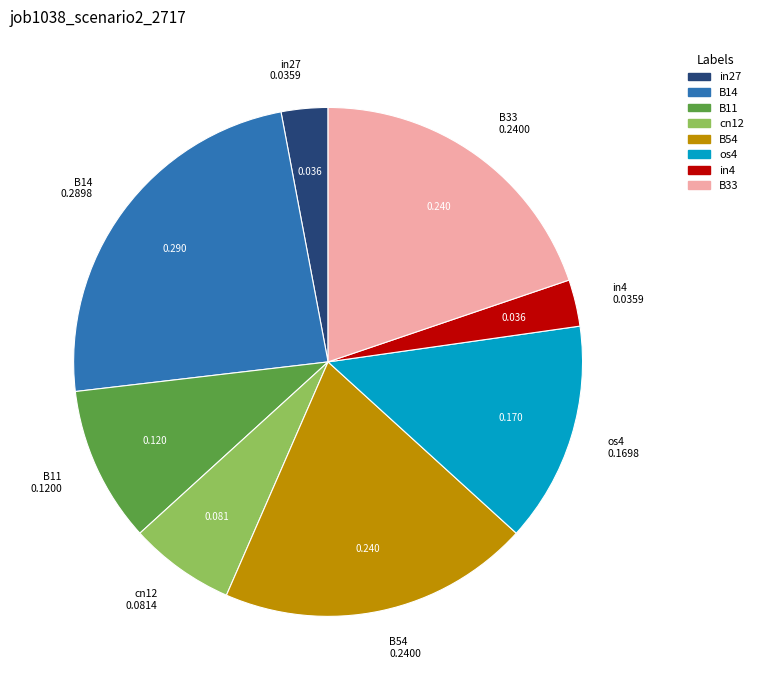

Is there a majority slice in this chart?

No